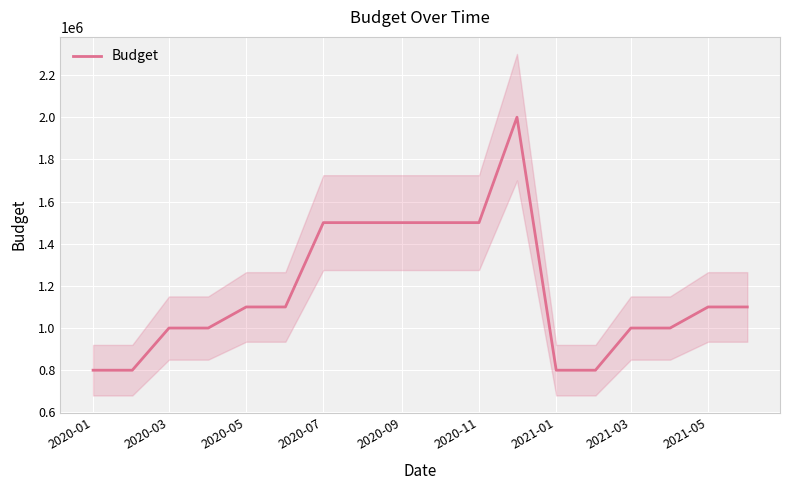

What is the lowest value of the Budget series?

800000